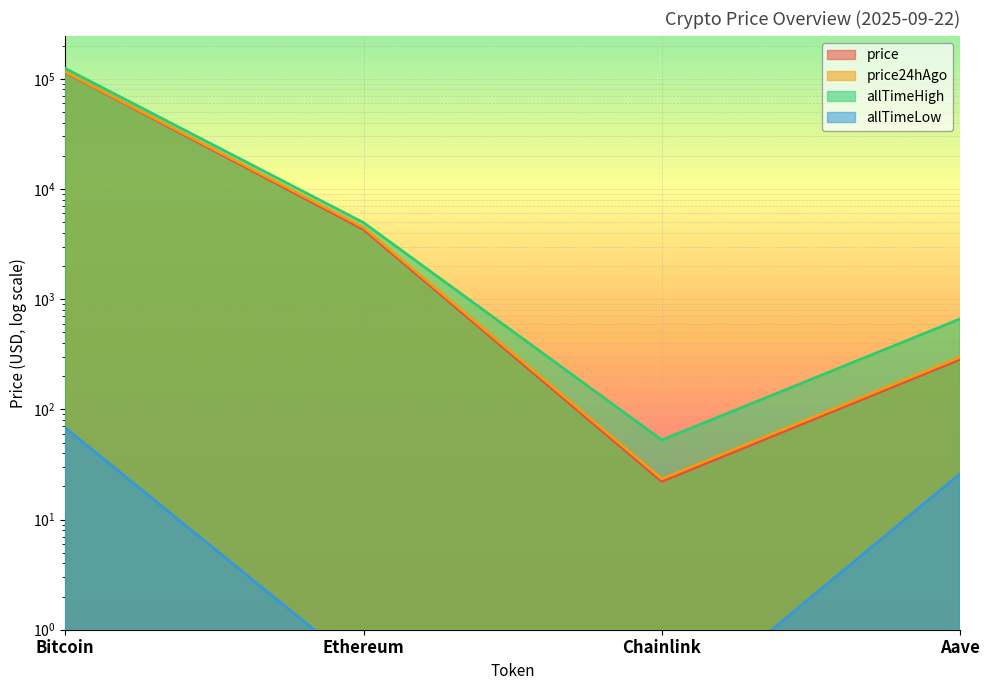

Reading left to right, extract all data points from this chart.

price: Bitcoin=114503.0	Ethereum=4296.3	Chainlink=22.2	Aave=284.4
price24hAgo: Bitcoin=115690.0	Ethereum=4479.0	Chainlink=23.4	Aave=297.7
allTimeHigh: Bitcoin=124128.0	Ethereum=4946.1	Chainlink=52.7	Aave=661.7
allTimeLow: Bitcoin=67.8	Ethereum=0.4	Chainlink=0.1	Aave=26.0